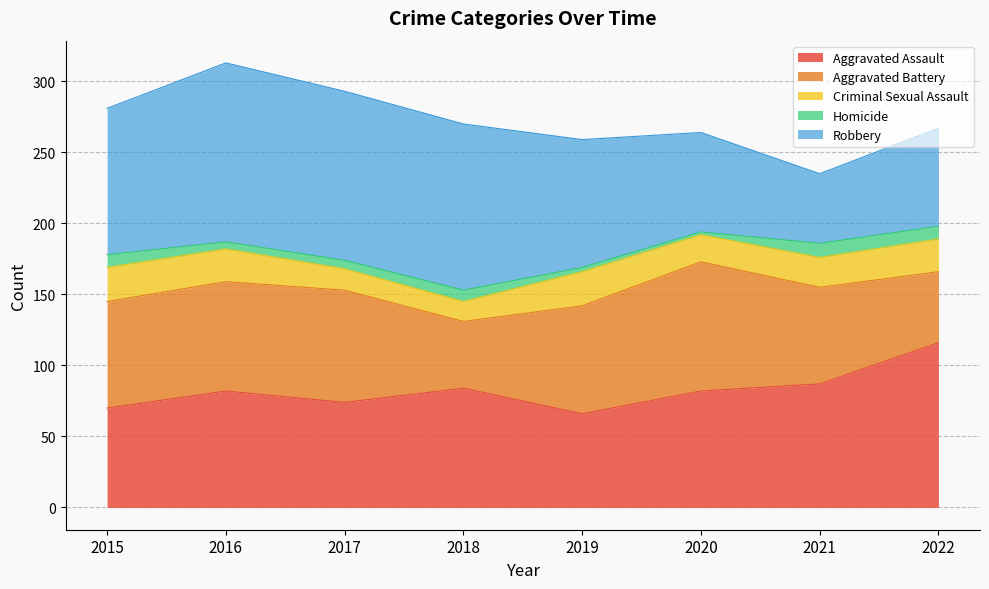

Rank the categories by Aggravated Battery value from lowest to highest.

2018, 2022, 2021, 2015, 2019, 2016, 2017, 2020